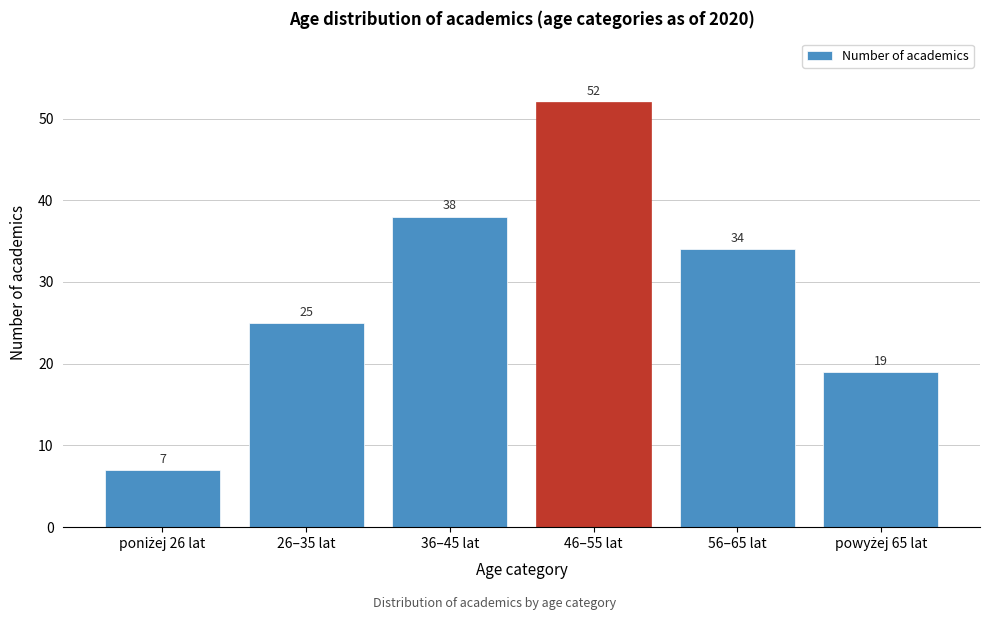

Reading right to left, what are all the values shown in this chart?

19	34	52	38	25	7